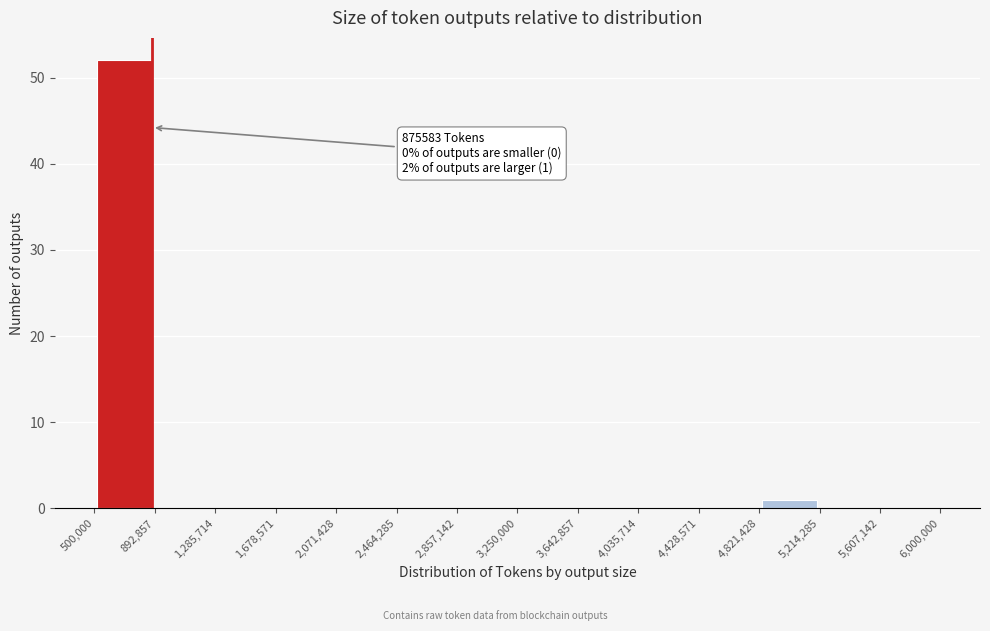

Which range on the x-axis has the tallest bar?

500,000 to 892,857